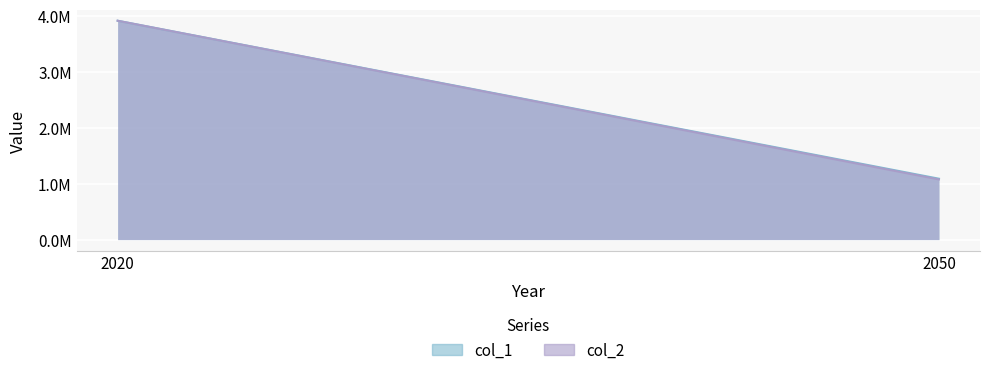

How many data points in col_1 are less than 3910393?

1